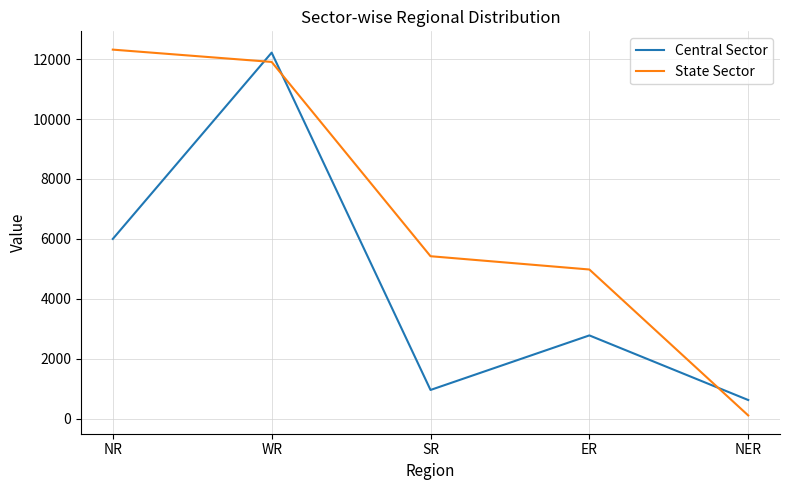

Rank the series by their average value, from highest to lowest.

State Sector, Central Sector